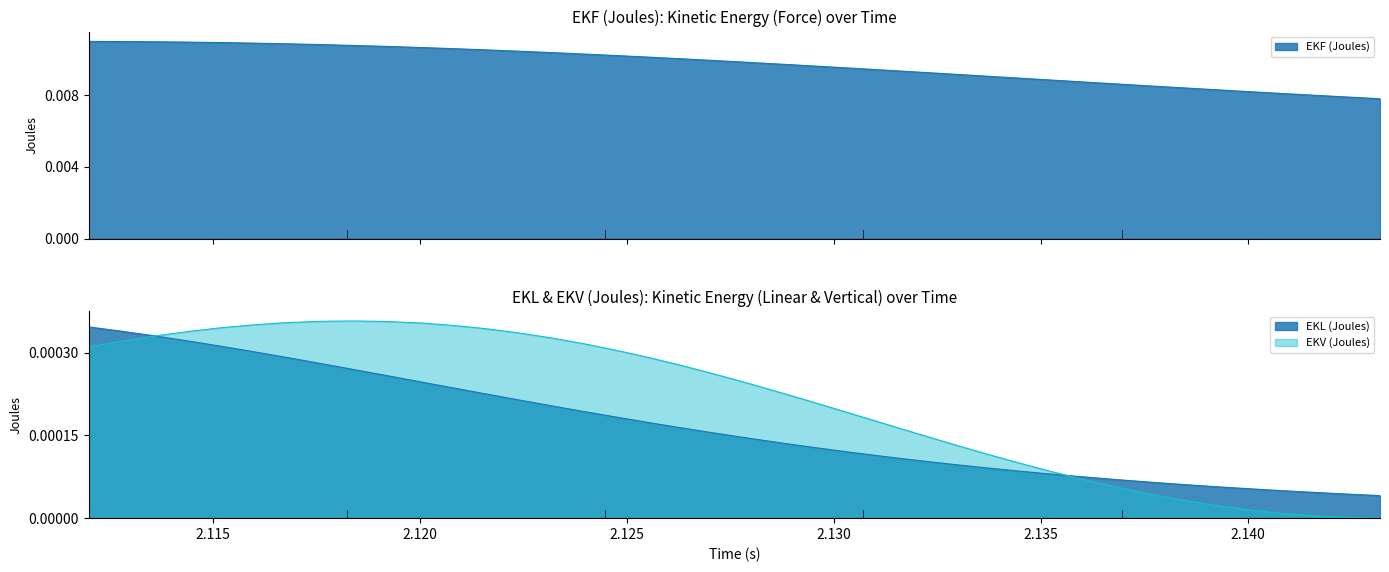

The EKV (Joules) series shows 0.0 at 2.1248. True or false?

True